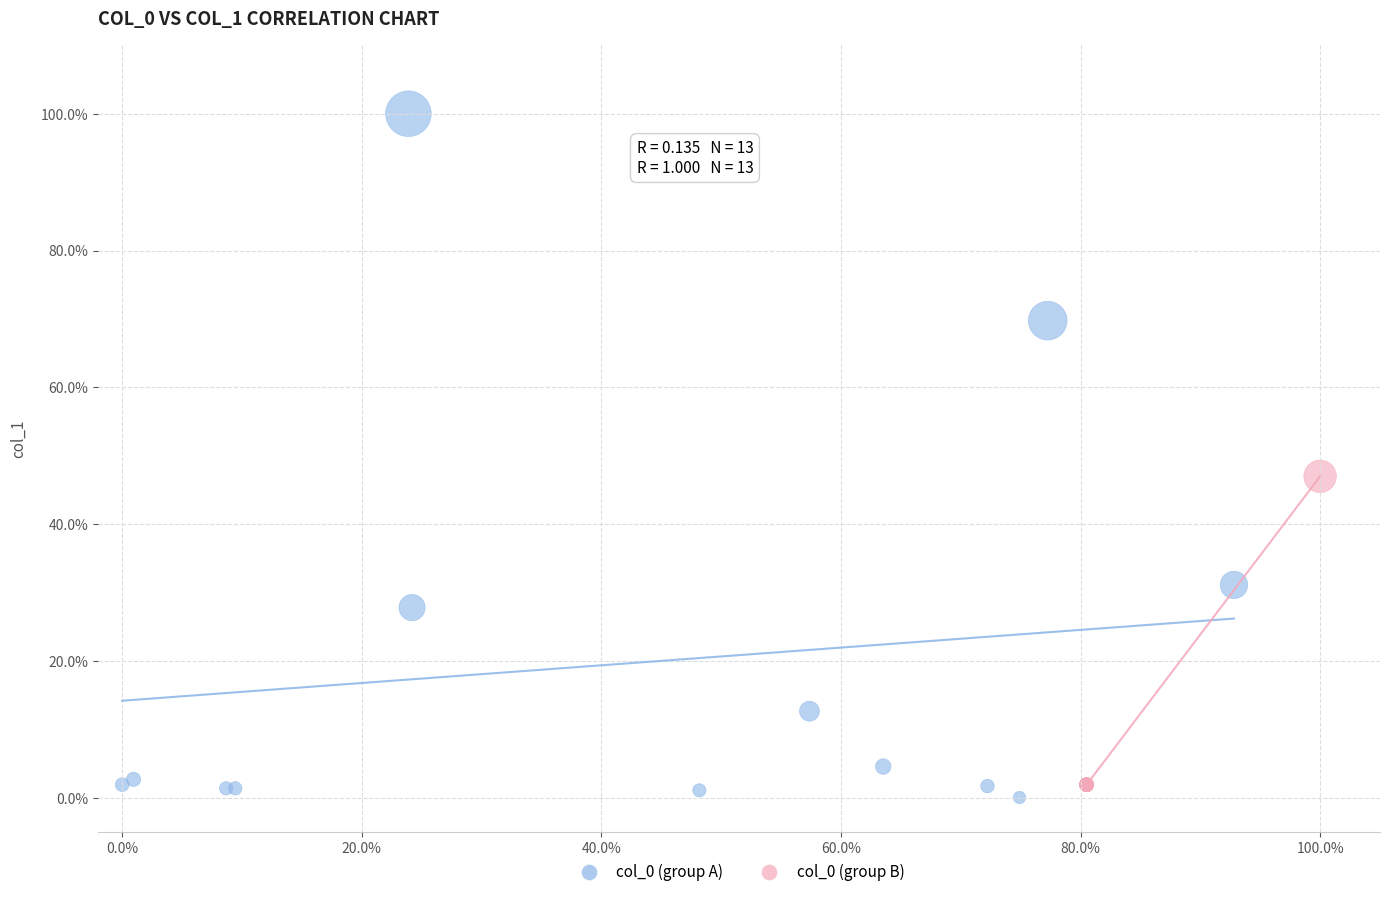

What are all the series names shown in the legend?

col_0 (group A), col_0 (group B)